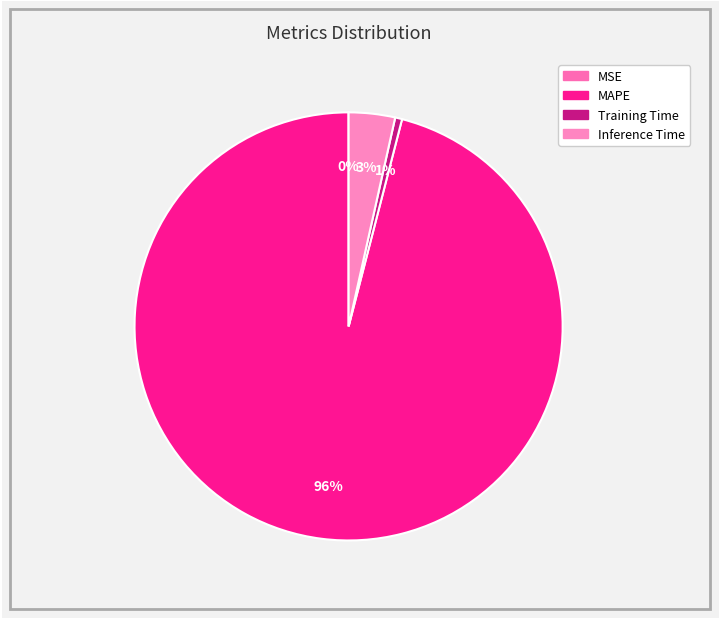

The MSE slice represents 0% of the pie. True or false?

True